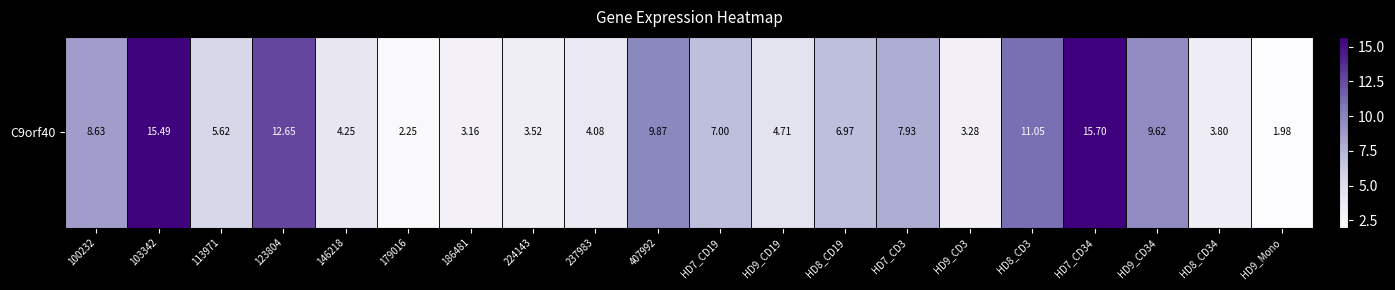

What is the difference between the maximum and minimum values?

13.7